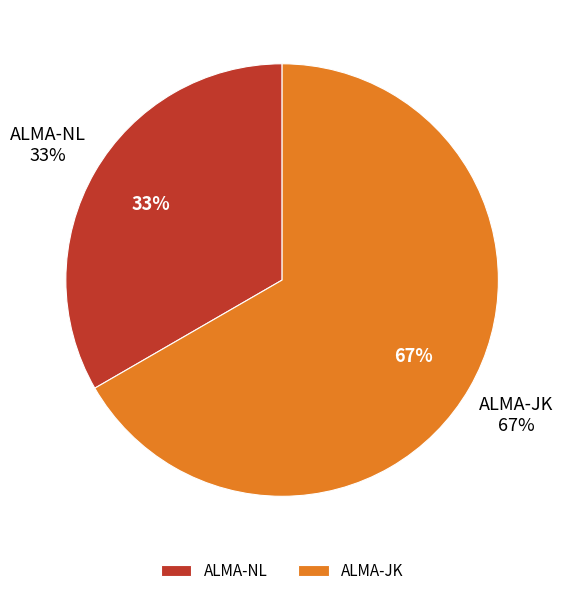

Does any single category account for the majority?

Yes